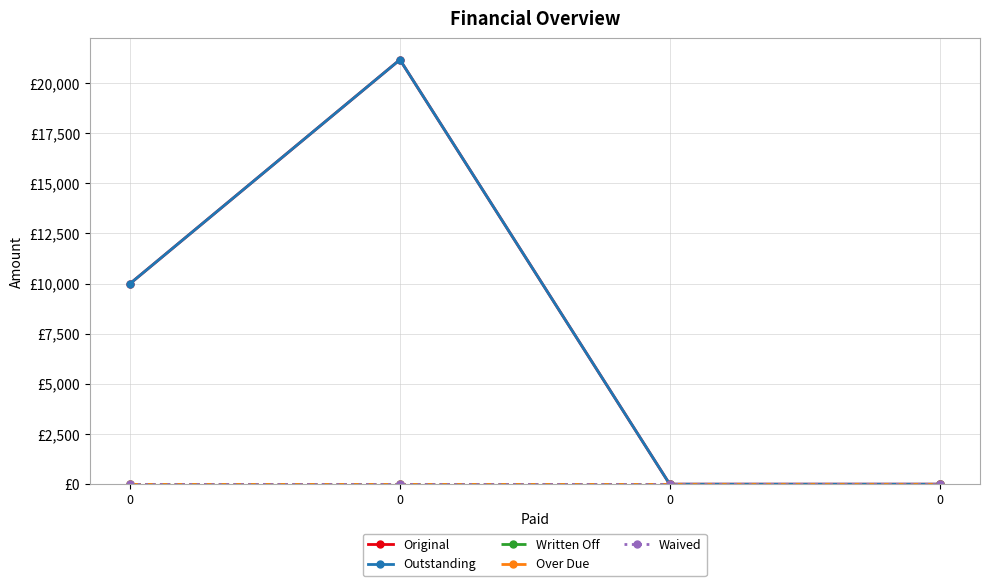

Reading right to left, extract all data points from this chart.

Original: 0.0	0.0	21157.9	10000.0
Outstanding: 0.0	0.0	21157.9	10000.0
Written Off: 0.0	0.0	0.0	0.0
Over Due: 0.0	0.0	0.0	0.0
Waived: 0.0	0.0	0.0	0.0